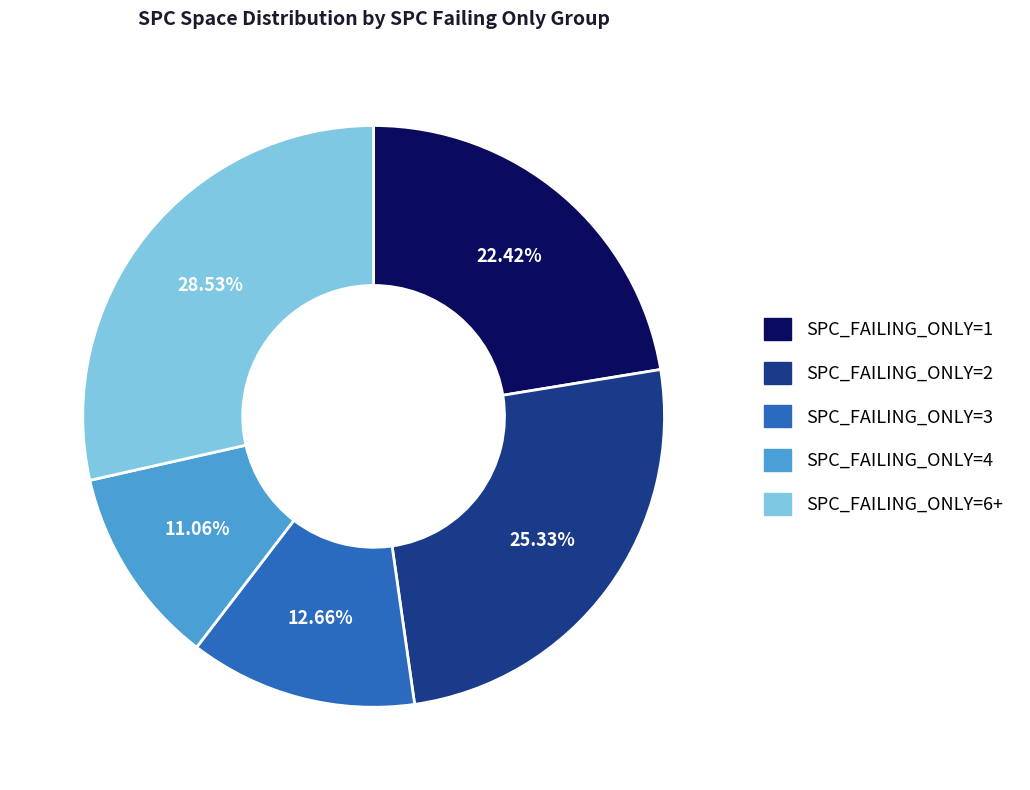

Rank the categories by value from lowest to highest.

SPC_FAILING_ONLY=4, SPC_FAILING_ONLY=3, SPC_FAILING_ONLY=1, SPC_FAILING_ONLY=2, SPC_FAILING_ONLY=6+